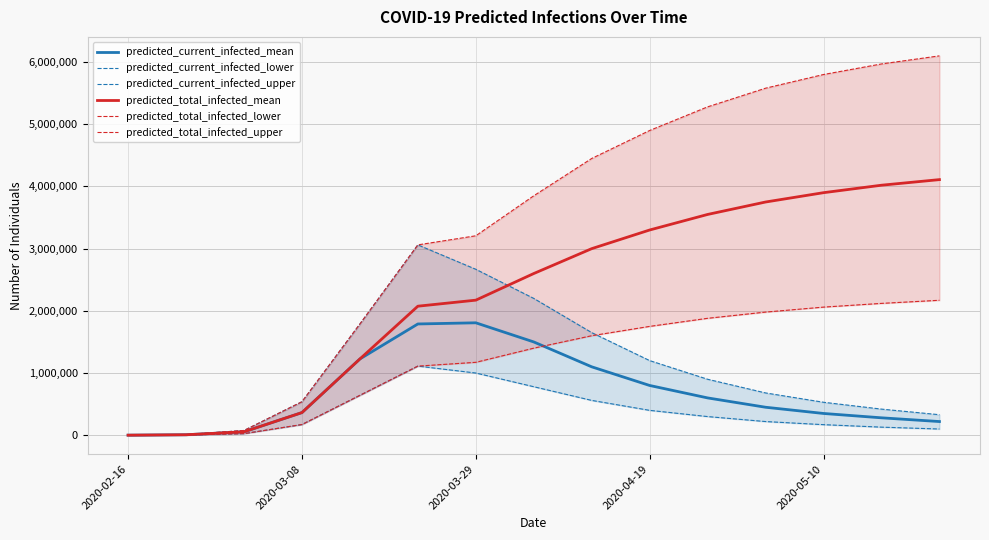

The value of predicted_current_infected_mean at 2020-03-29 is 2588230. True or false?

False